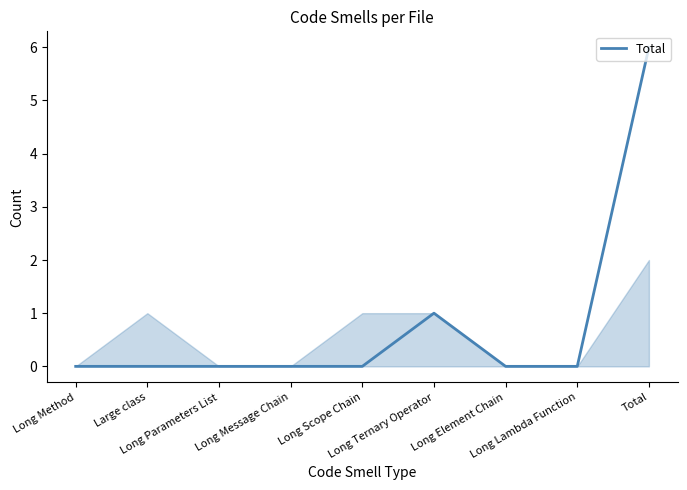

Reading right to left, list all the values displayed in this chart.

6	0	0	1	0	0	0	0	0